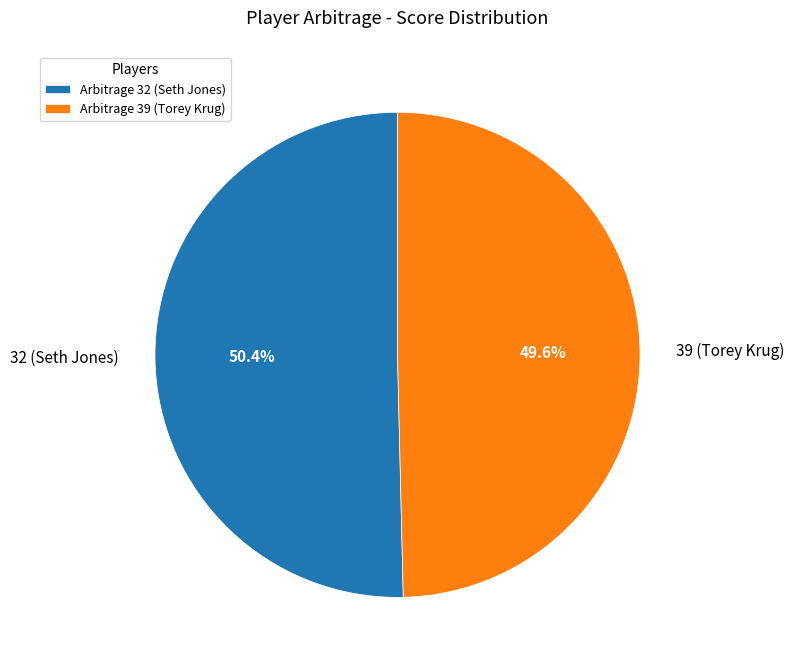

What is the total percentage of 32 (Seth Jones) and 39 (Torey Krug)?

100.0%